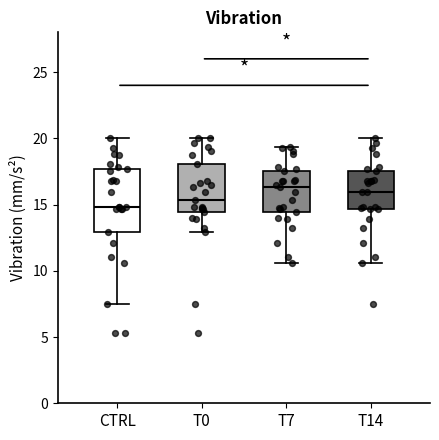

Reading left to right, transcribe this box plot: for each box, give where its median line is, the range the box spans, and where its two whiskers end, as read against the y-axis. The values are not printed on the chart, so give them approximately, as read against the axis.

CTRL: median 15.0, box 13.0 to 17.5, whiskers 7.5 to 20.0
T0: median 15.5, box 14.5 to 18.0, whiskers 13.0 to 20.0
T7: median 16.5, box 14.5 to 17.5, whiskers 10.5 to 19.5
T14: median 16.0, box 14.5 to 17.5, whiskers 10.5 to 20.0